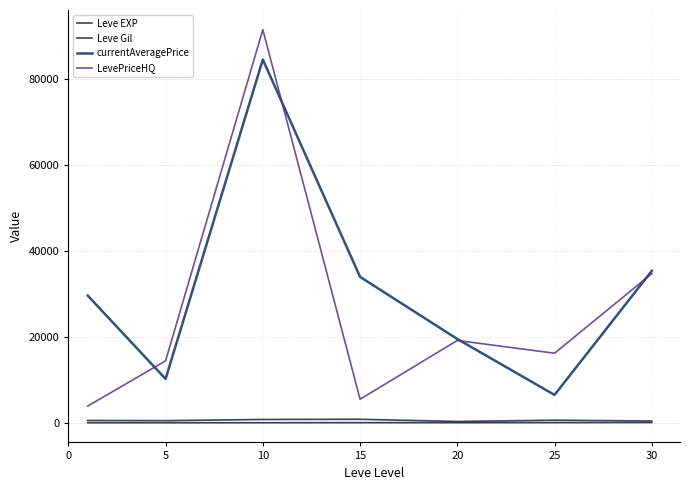

In LevePriceHQ, how many points are higher than both neighbors (excluding endpoints)?

2